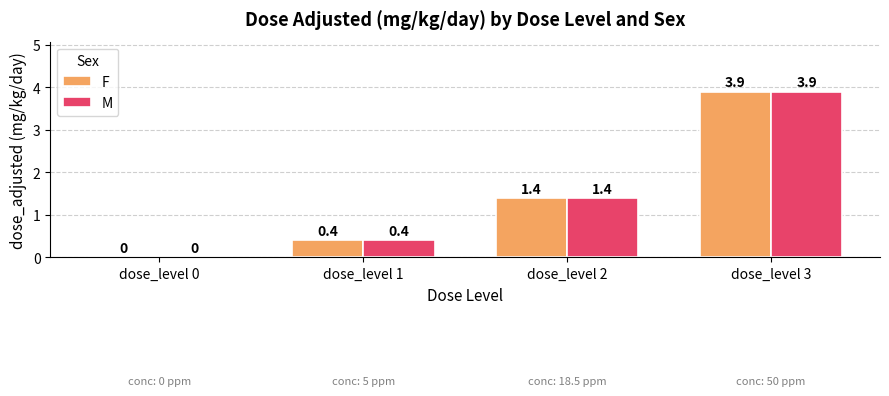

What is the sum of the F values at dose_level 2 and dose_level 0?

1.4